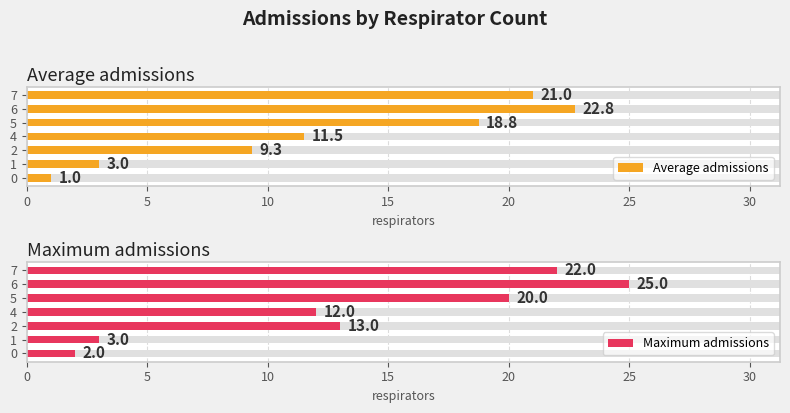

What is the sum of all Average admissions values?

87.3